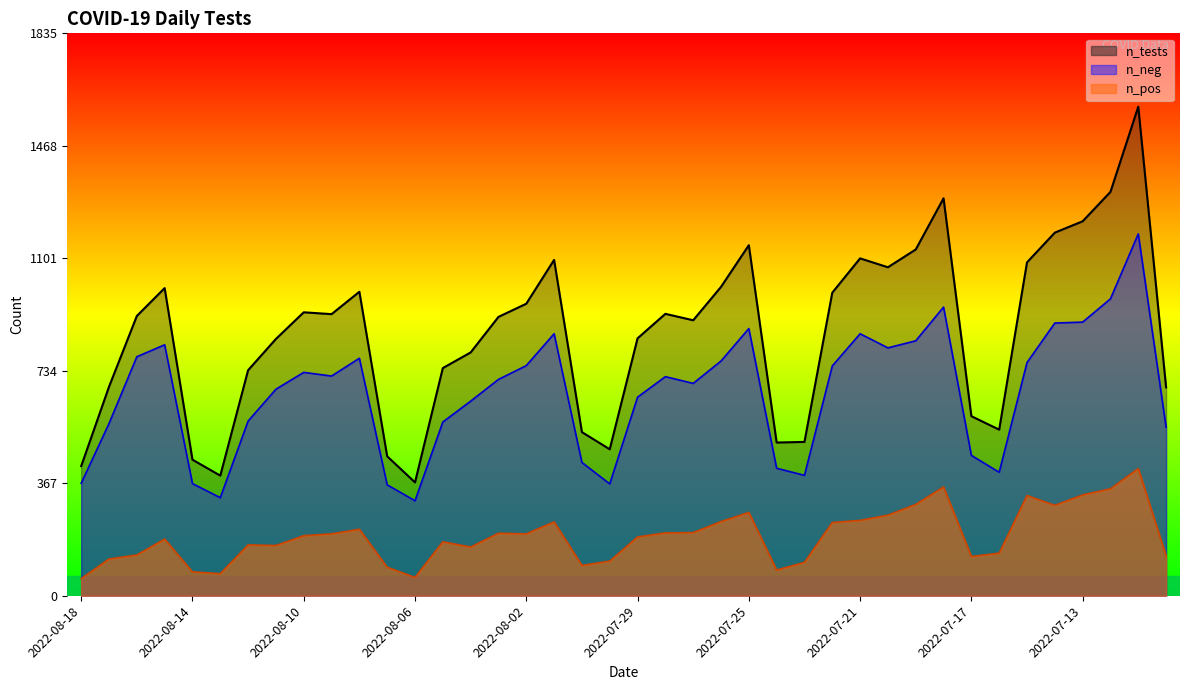

Rank the series by their average value, from highest to lowest.

n_tests, n_neg, n_pos